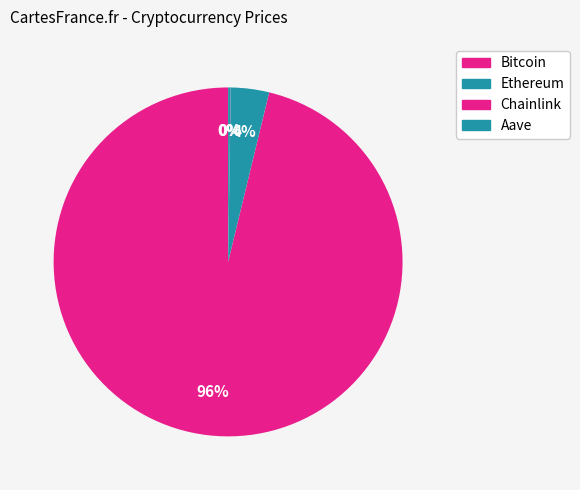

True or false: Aave accounts for 1% of the total.

False